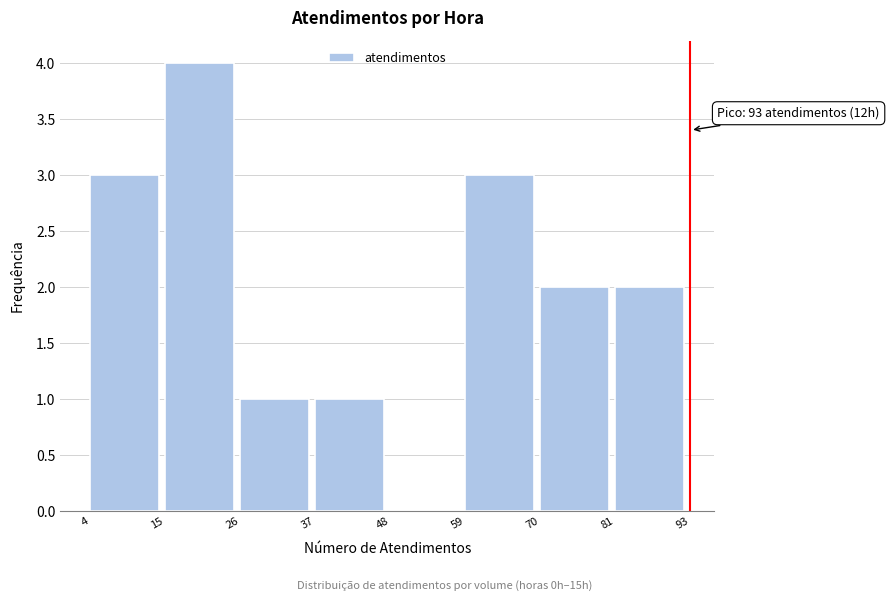

Over which range of the x-axis is the bar tallest?

15 to 26